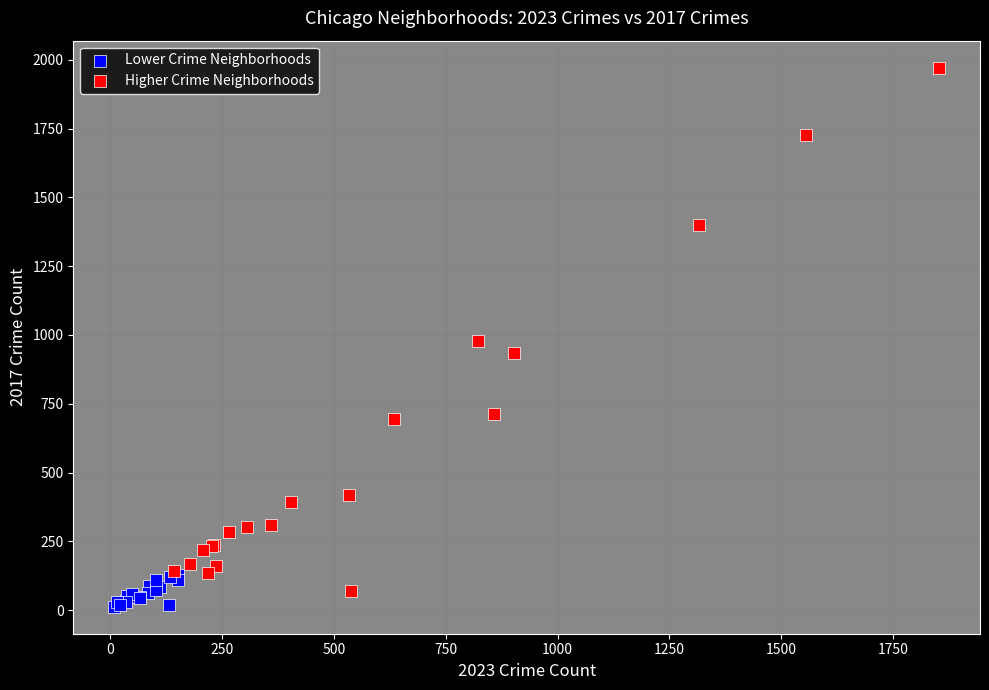

Which series has the widest spread of Y values?

Higher Crime Neighborhoods